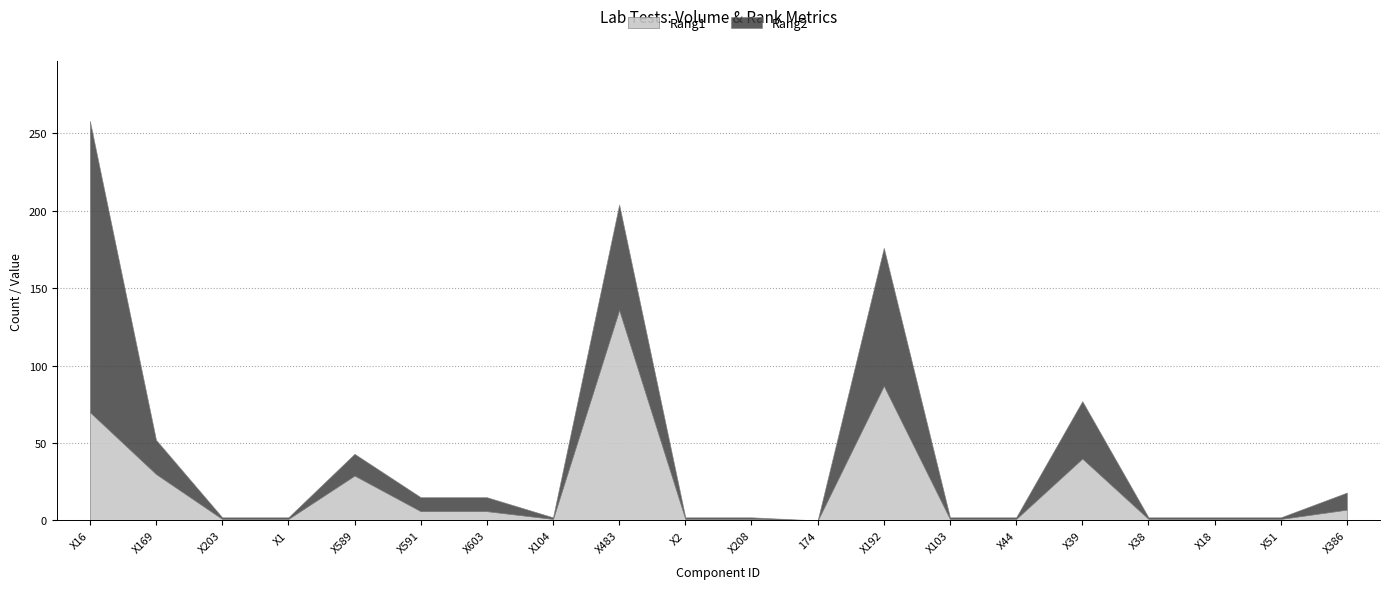

At which label does Rang1 reach its minimum?

174